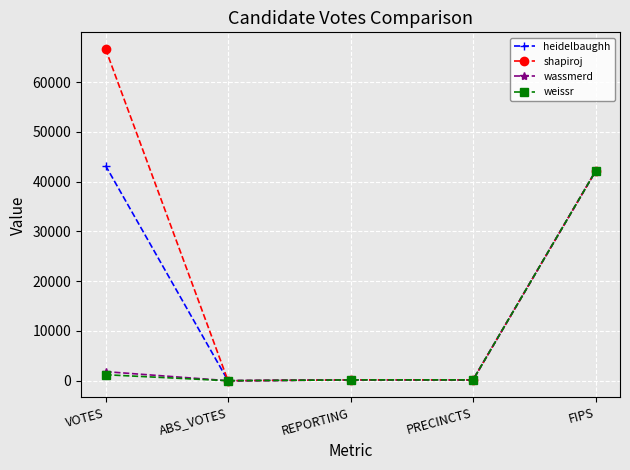

What is the sum of all wassmerd values?

44220